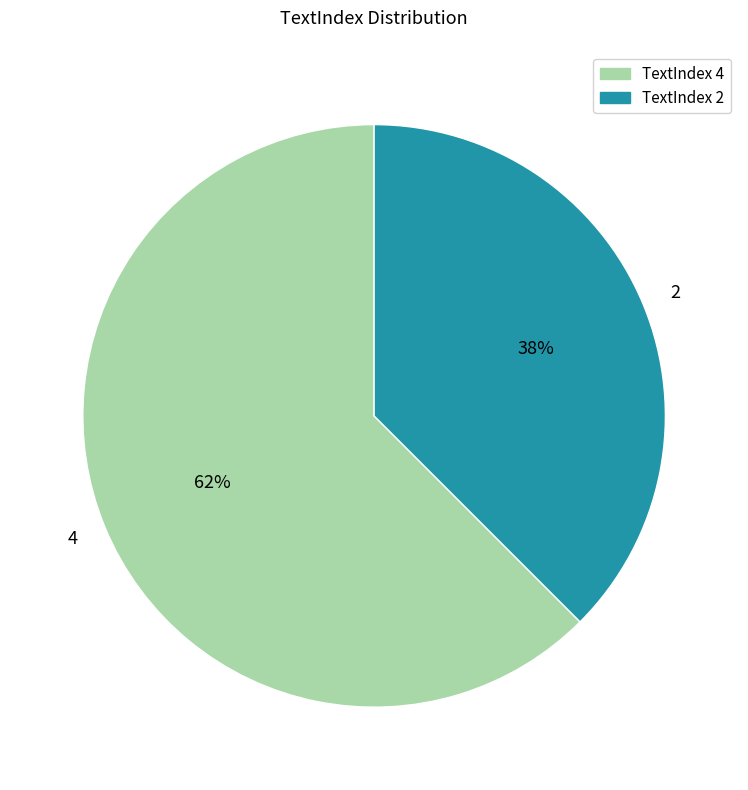

Rank the categories by value from highest to lowest.

4, 2